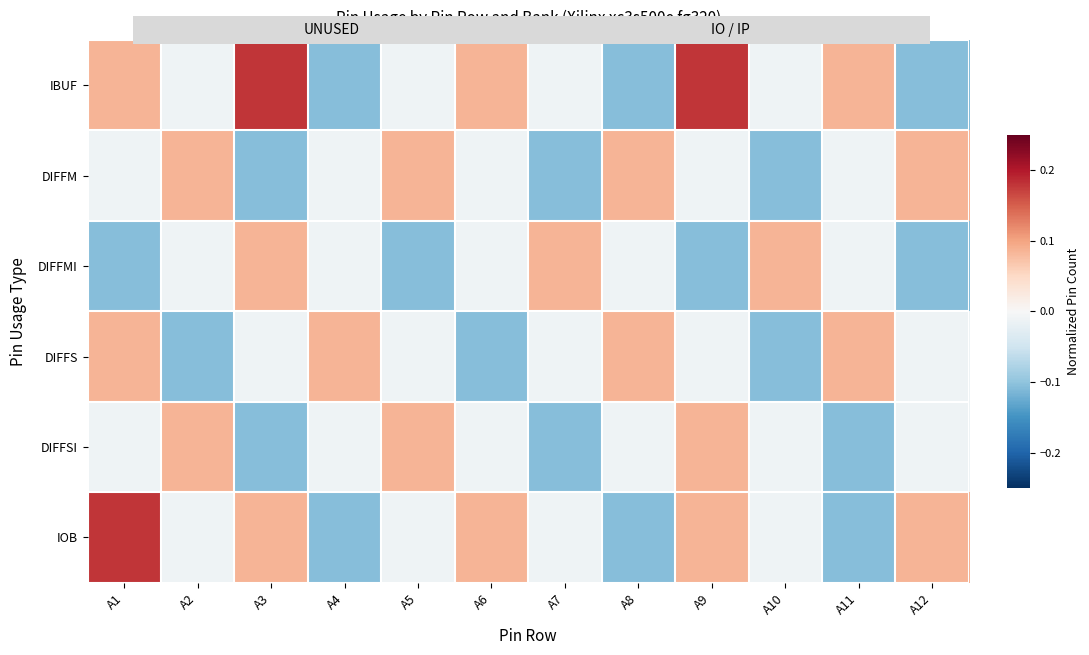

What is the maximum value shown in the chart?

0.2